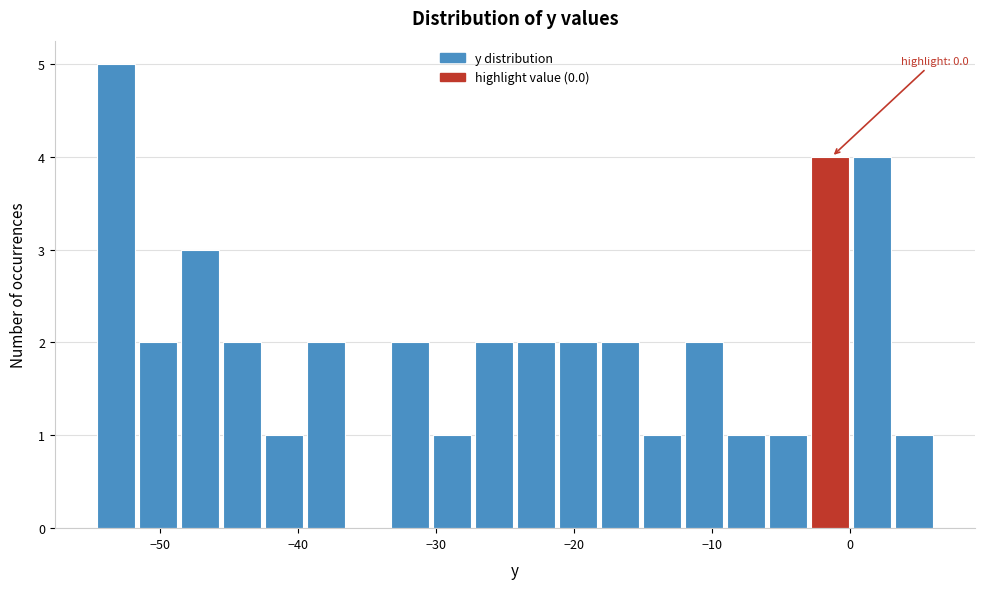

Read against the x-axis, roughly where is the centre of the tallest bar?

-53